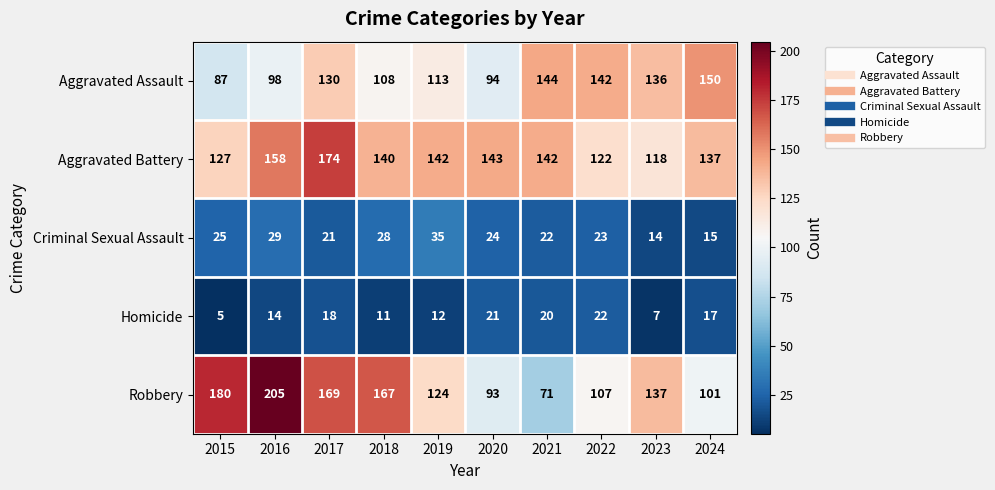

Which series has the largest total across all categories?

Aggravated Battery